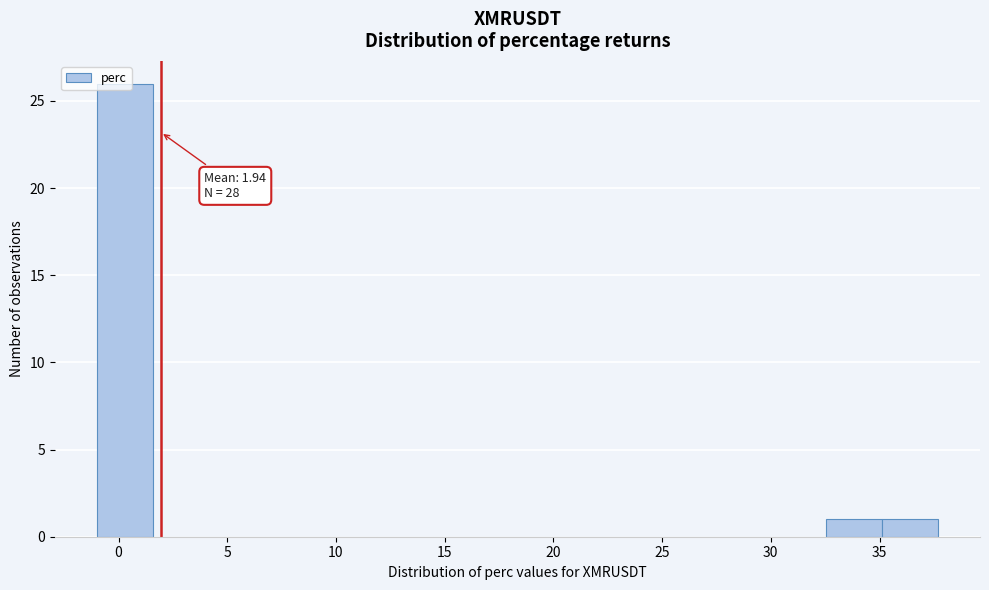

Over which range of the x-axis is the bar tallest?

-1.0 to 1.5